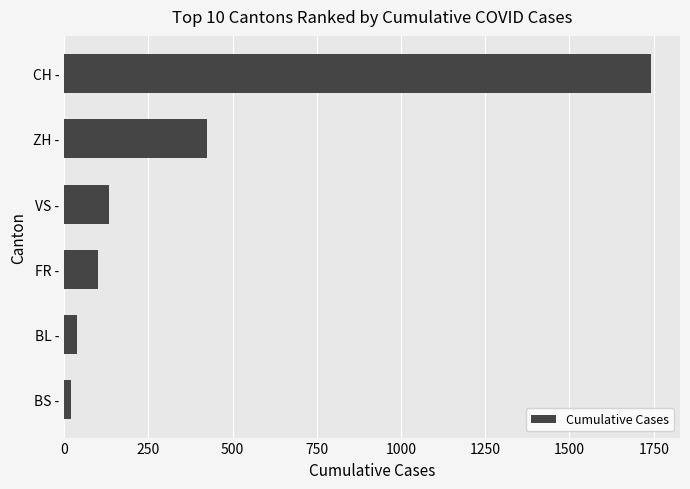

How many bars are there in total?

6